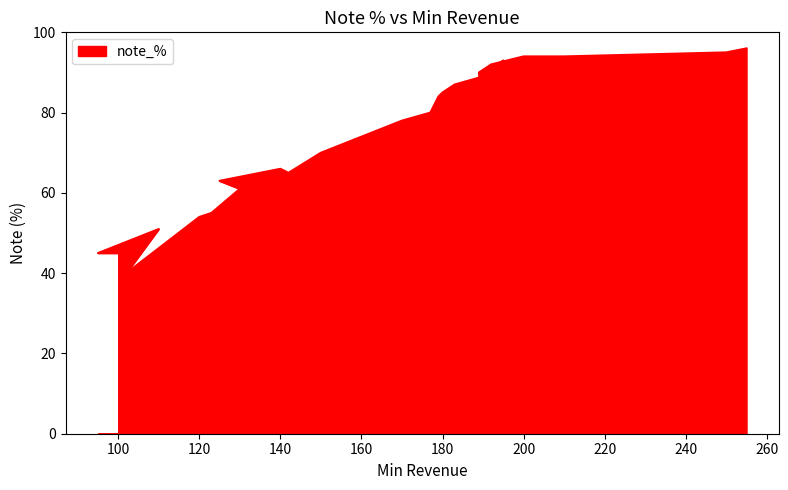

Reading left to right, list all the values displayed in this chart.

45	45	51	40	54	55	61	63	66	65	70	74	78	80	84	85	87	89	93	78	90	92	94	94	95	96